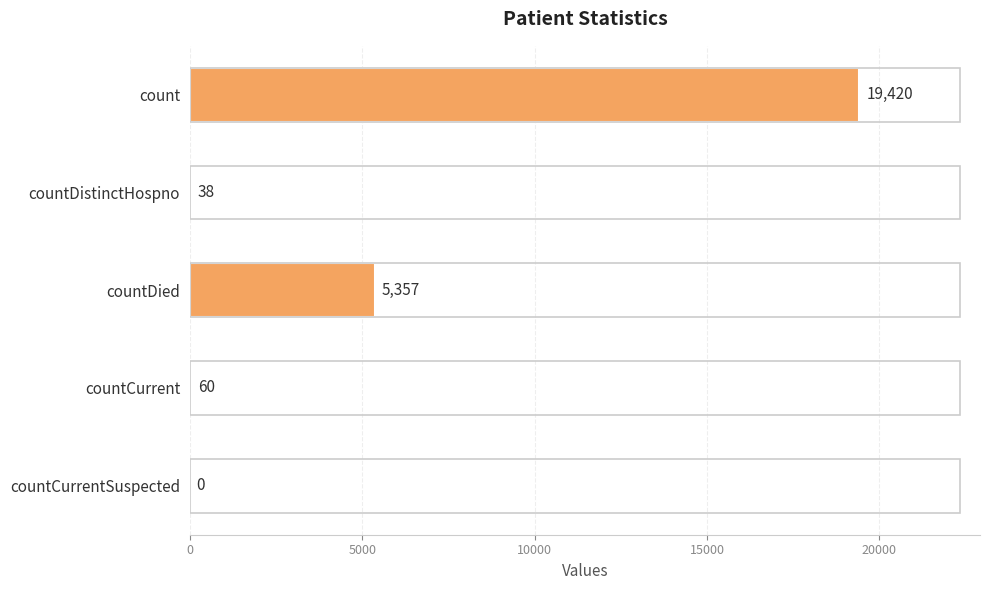

Which has a higher value, countCurrentSuspected or countDistinctHospno?

countDistinctHospno